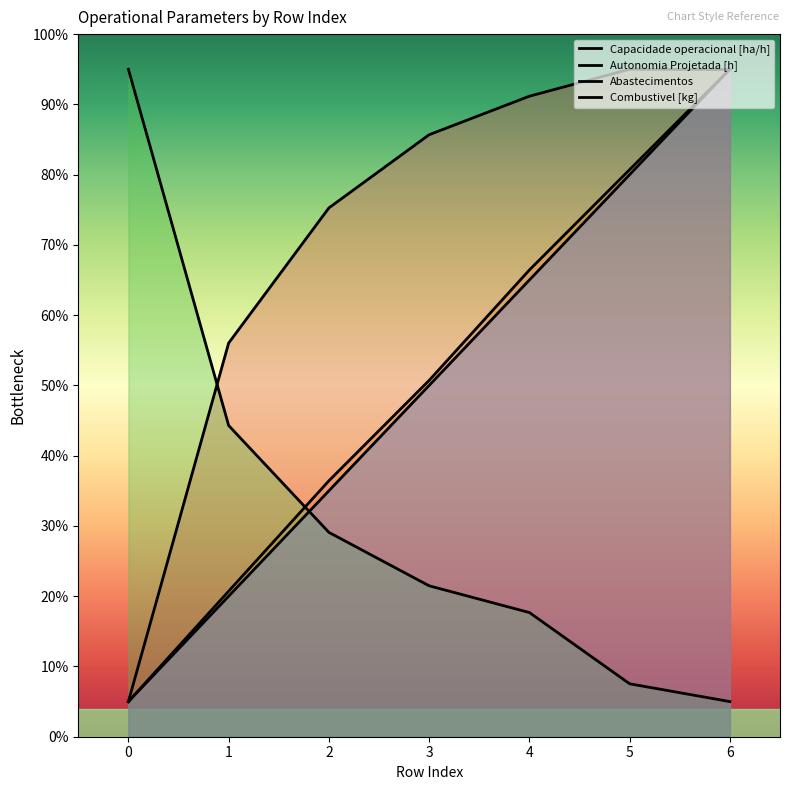

Rank the categories by Capacidade operacional [ha/h] value from highest to lowest.

5, 6, 4, 3, 2, 1, 0